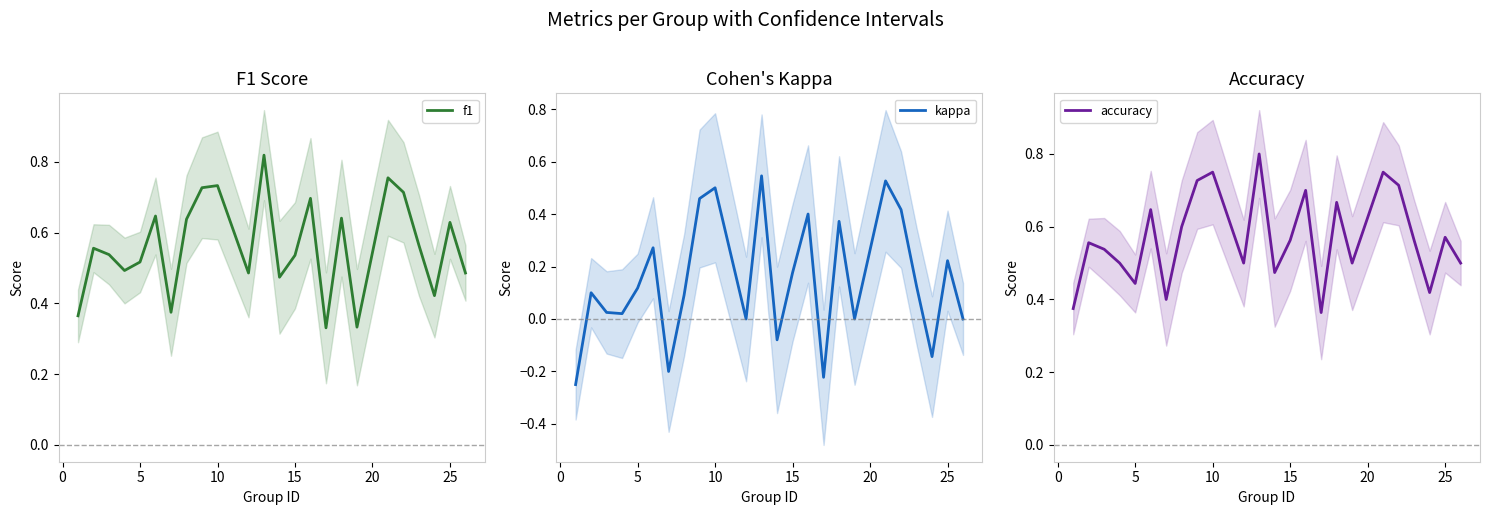

True or false: accuracy and kappa intersect in this chart.

False